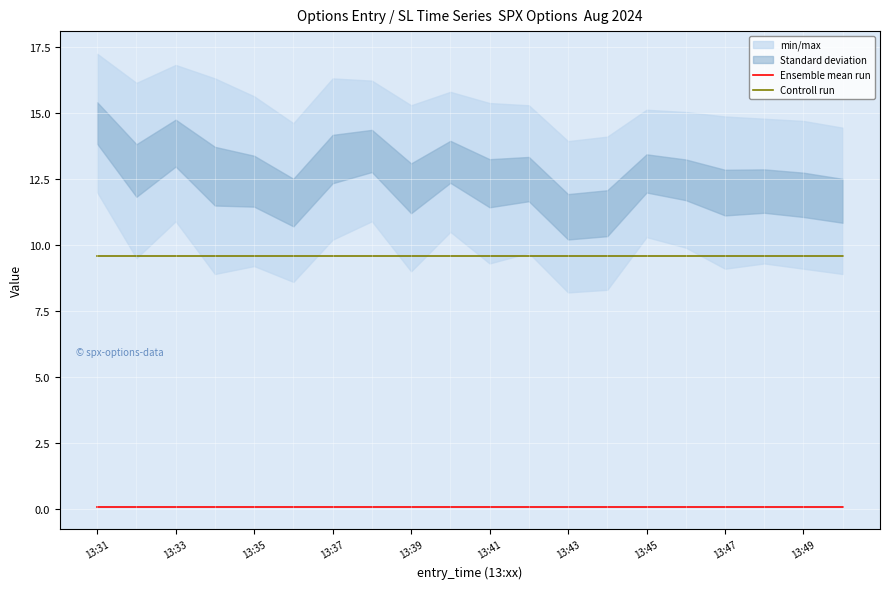

What is the minimum value for Controll run?

9.6